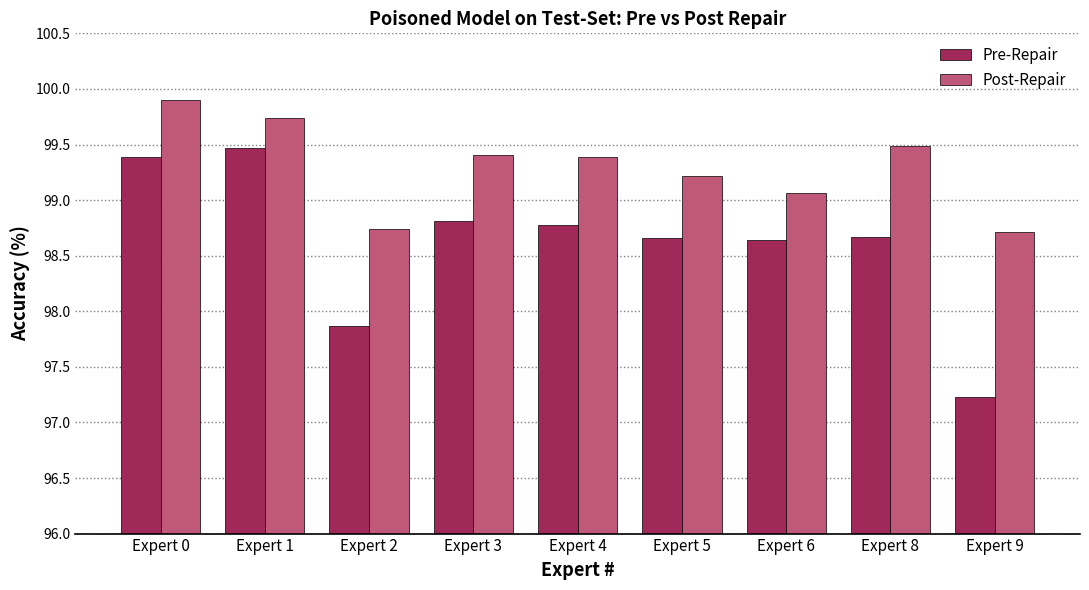

True or false: Post-Repair has a value of 99.5 at Expert 8.

True